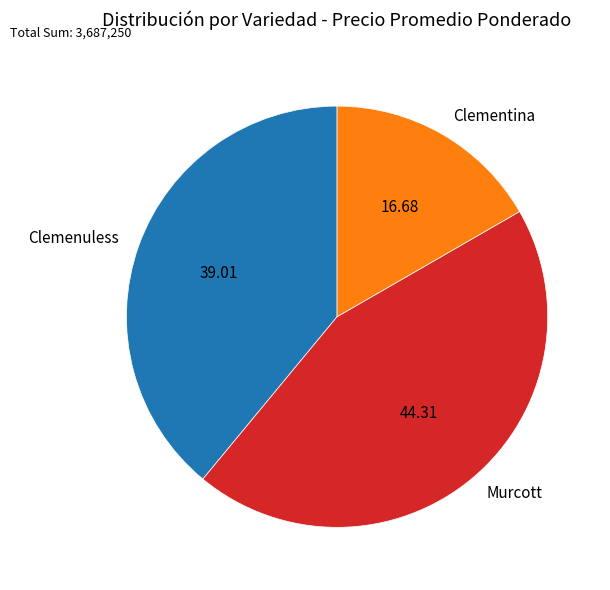

The Murcott slice represents 34% of the pie. True or false?

False